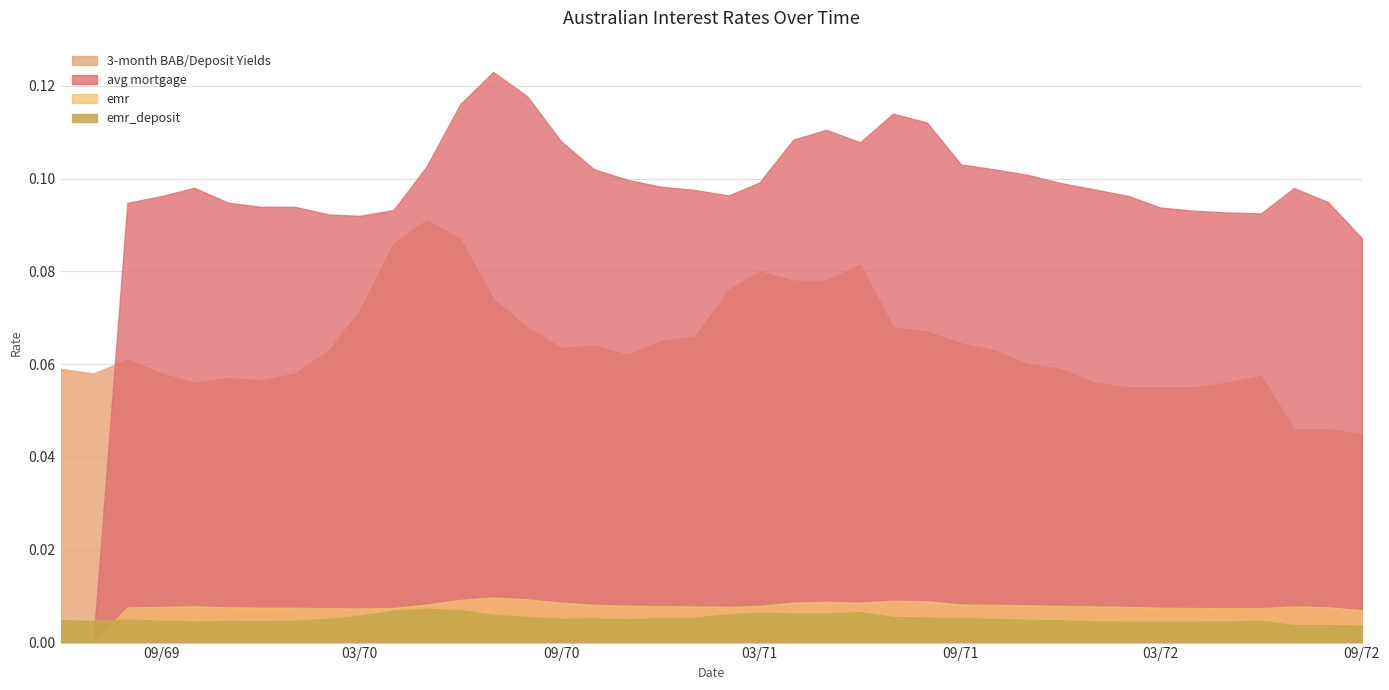

True or false: avg mortgage has a value of 0.1 at 27.

True